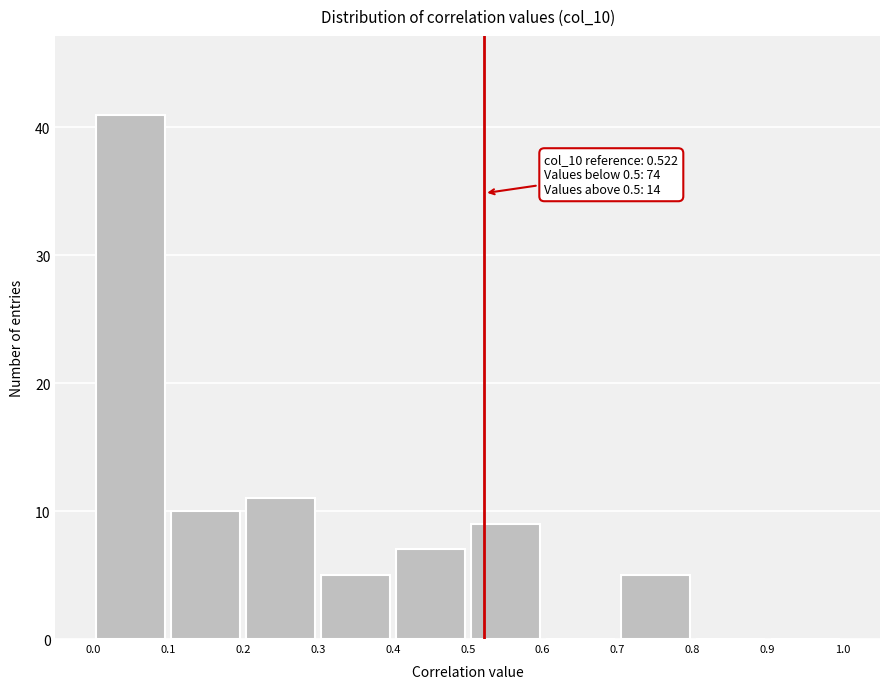

Which range on the x-axis has the tallest bar?

0.0 to 0.1